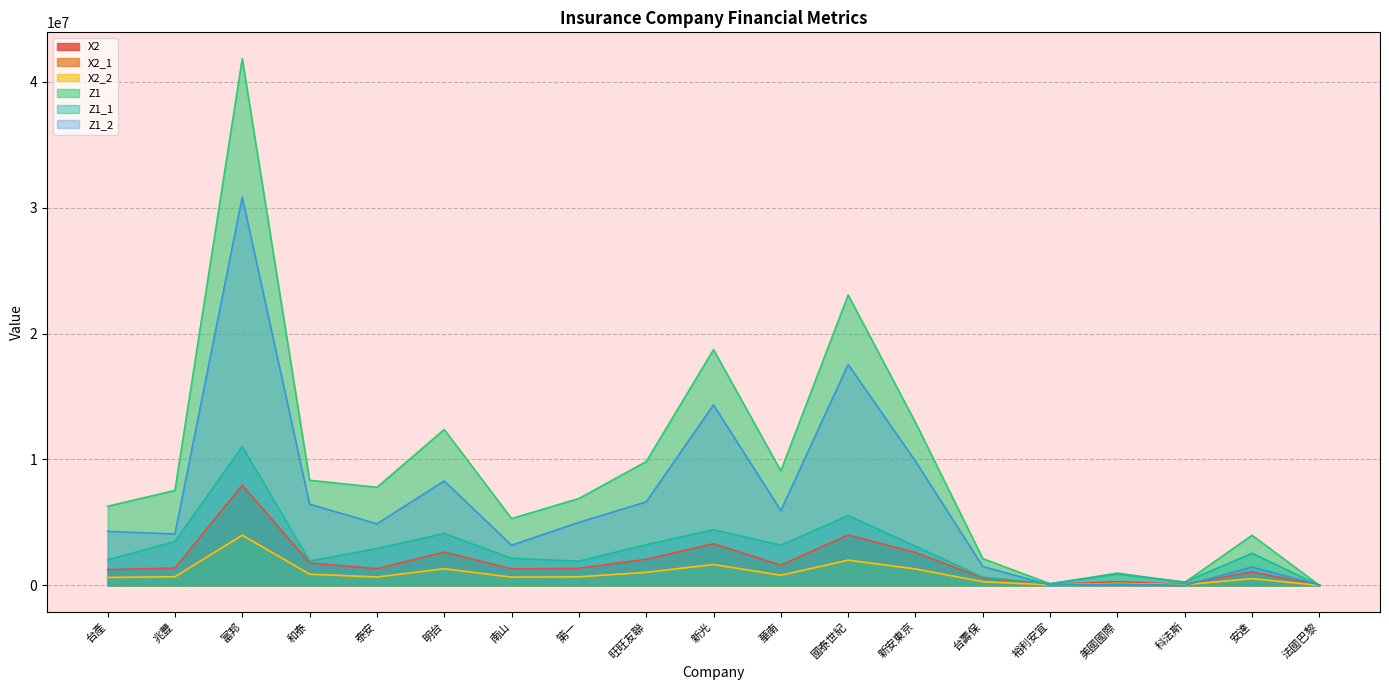

At how many categories does at least one series exceed 23403323?

1